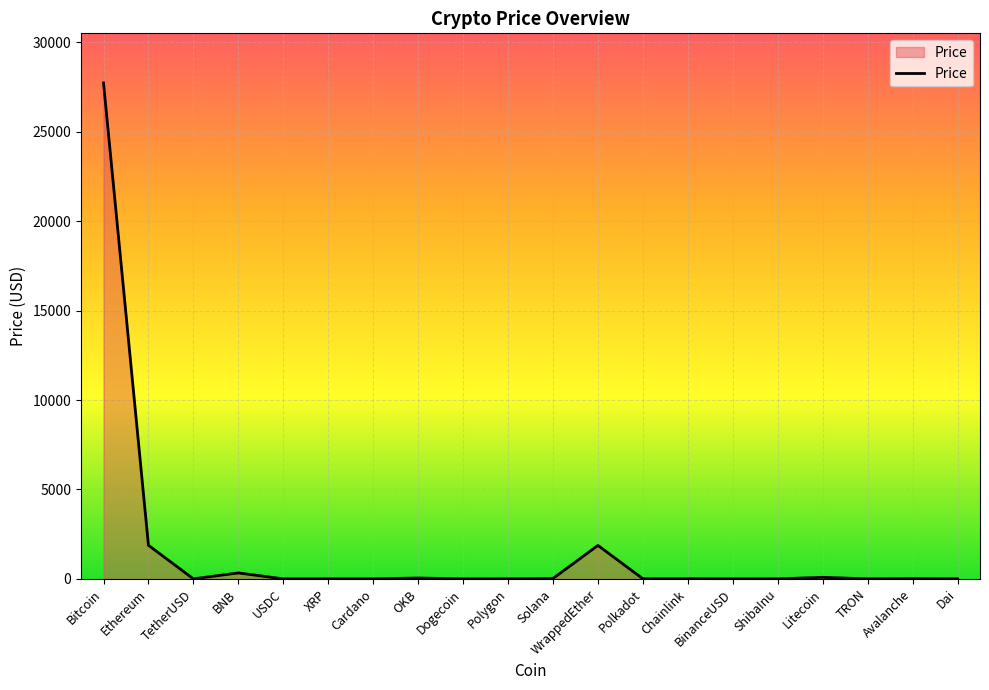

What is the difference between the maximum and minimum values?

27733.6